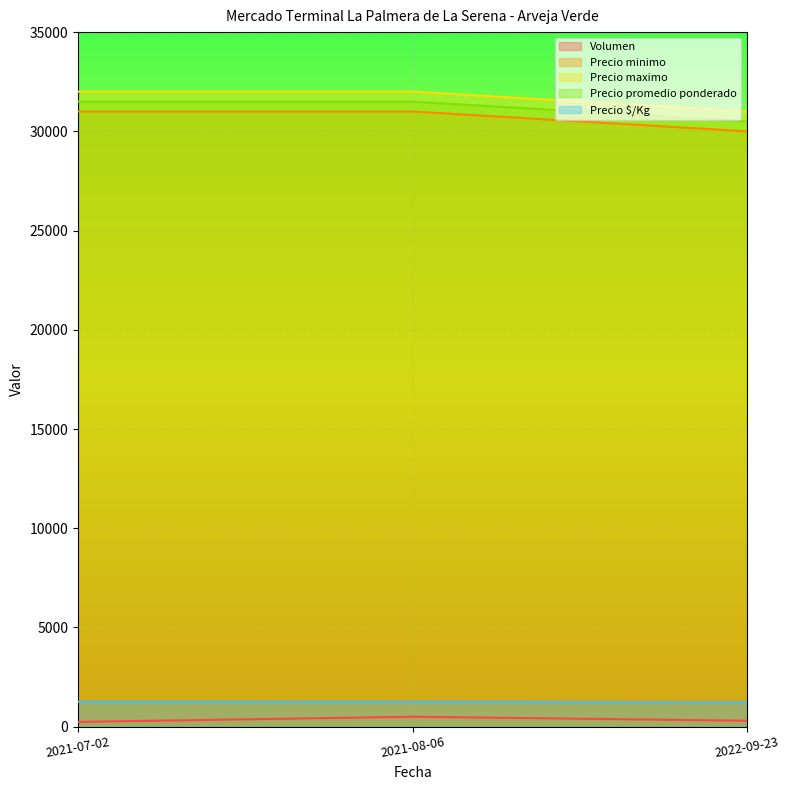

What is the label of the 1st point from the left?

2021-07-02